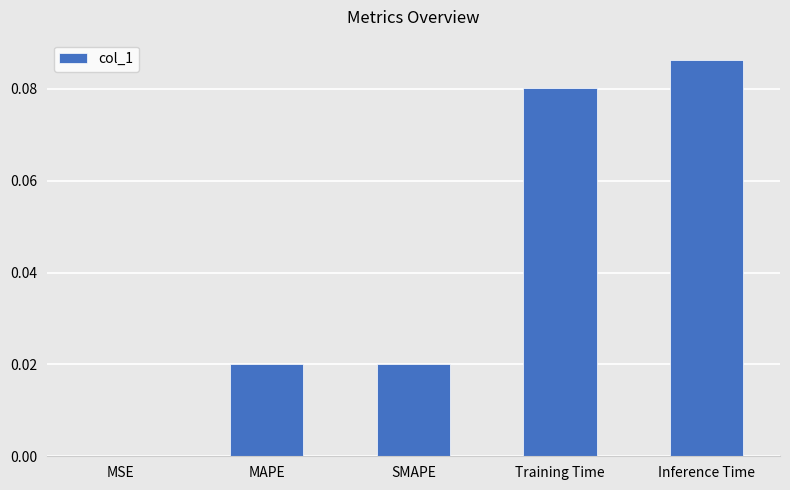

Which has a higher value, Training Time or MSE?

Training Time